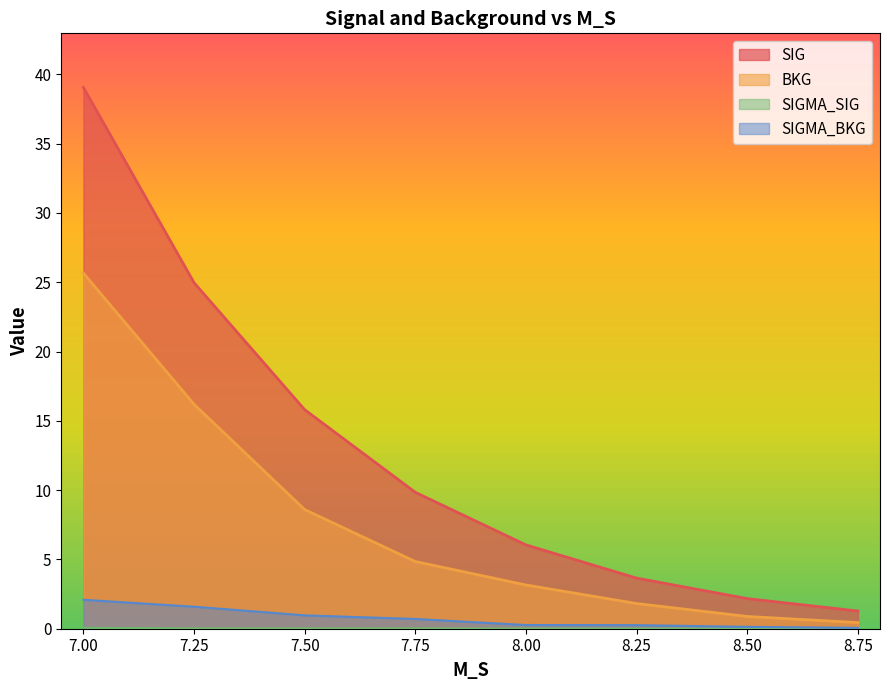

What is the label of the 8th point from the right?

7.0